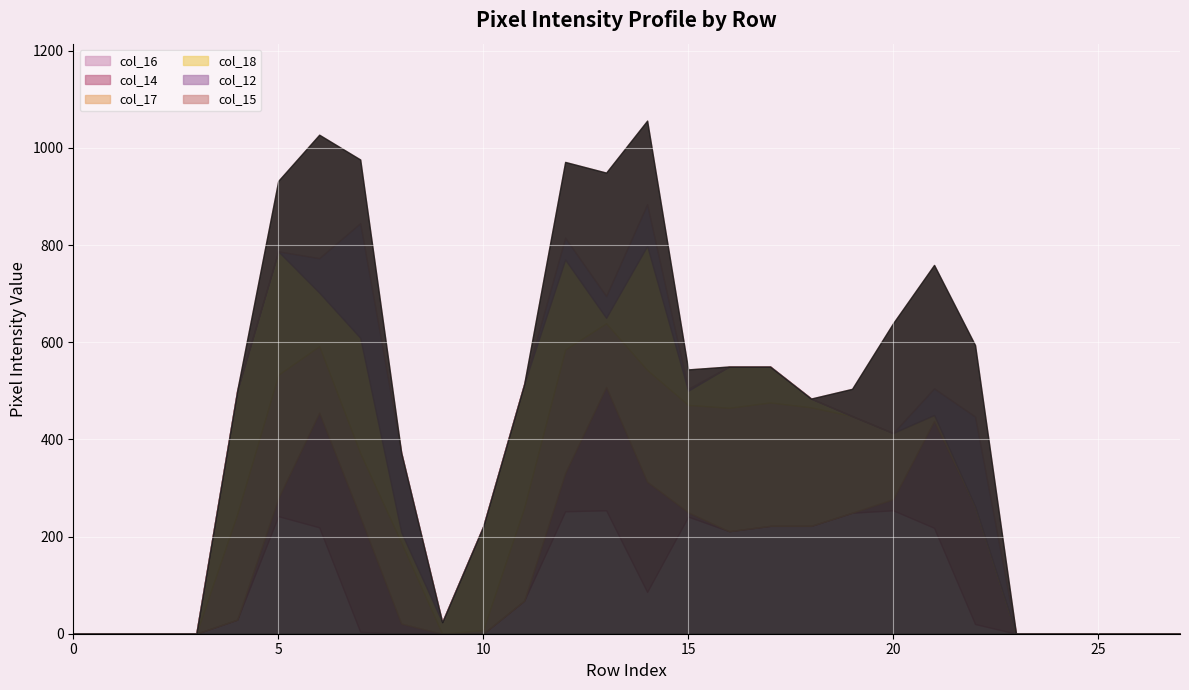

Between 13 and 7, which is larger?

13